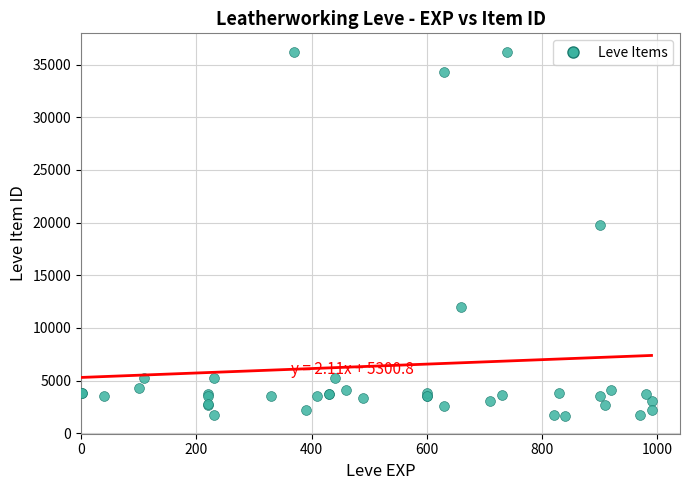

What Y value in the scatter plot is closest to 18967?

19744